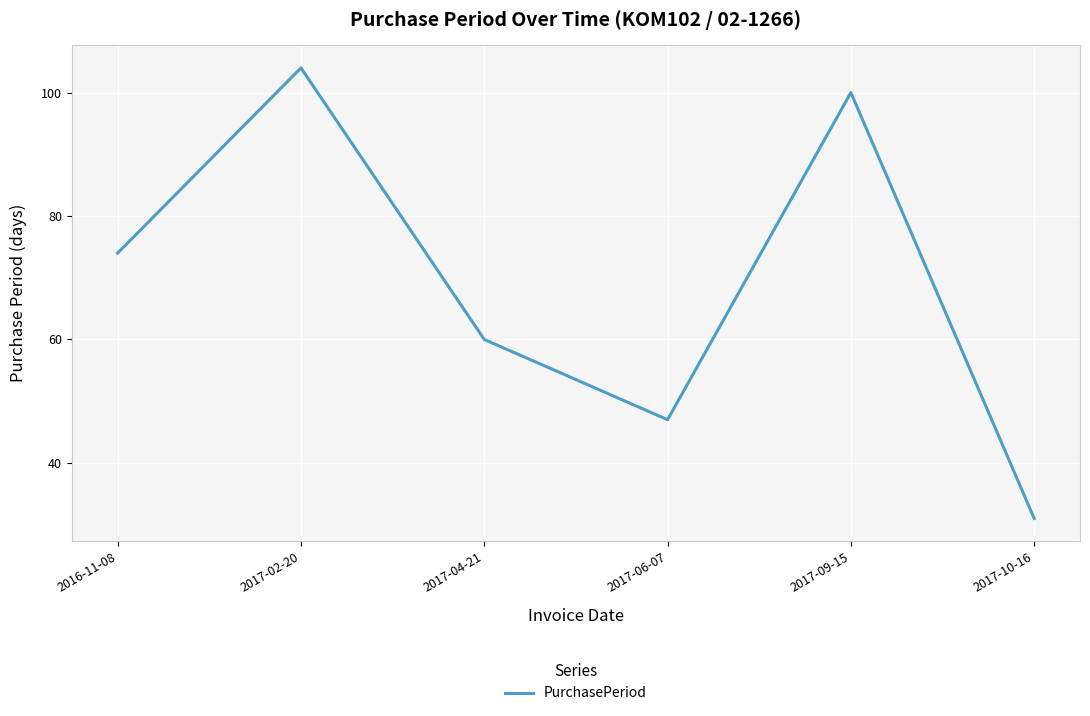

Approximately how many times larger is the value at 2017-09-15 compared to 2017-10-16?

3.2